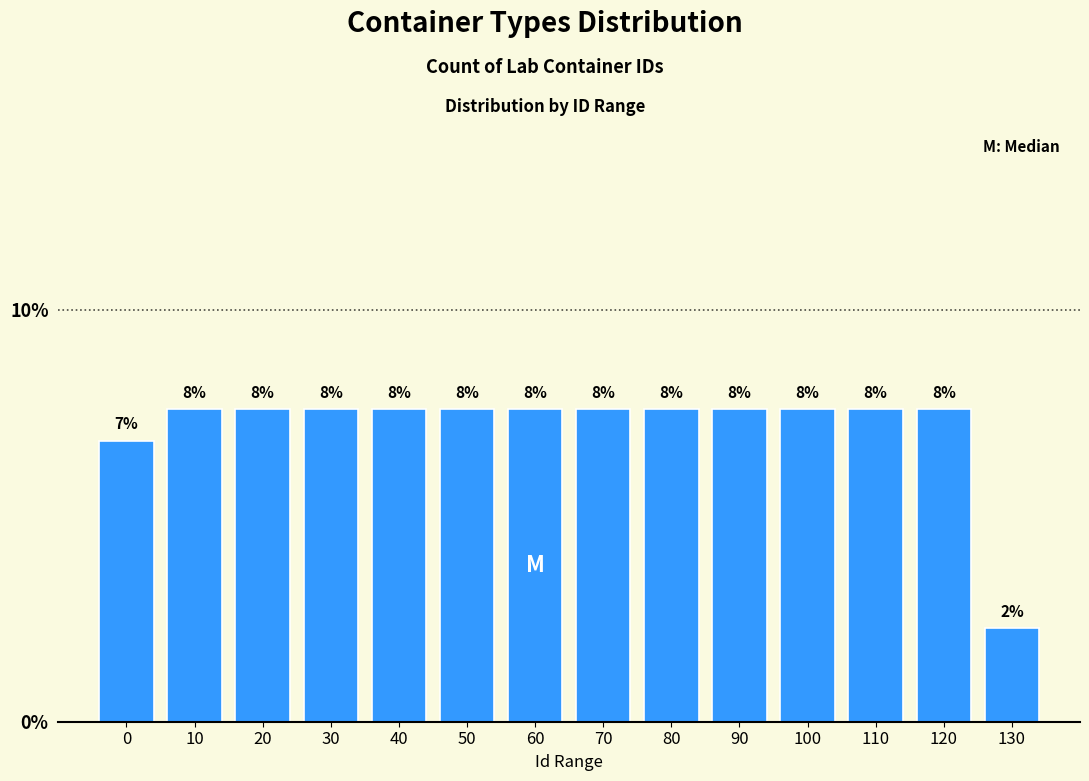

Does the chart contain any negative values?

No